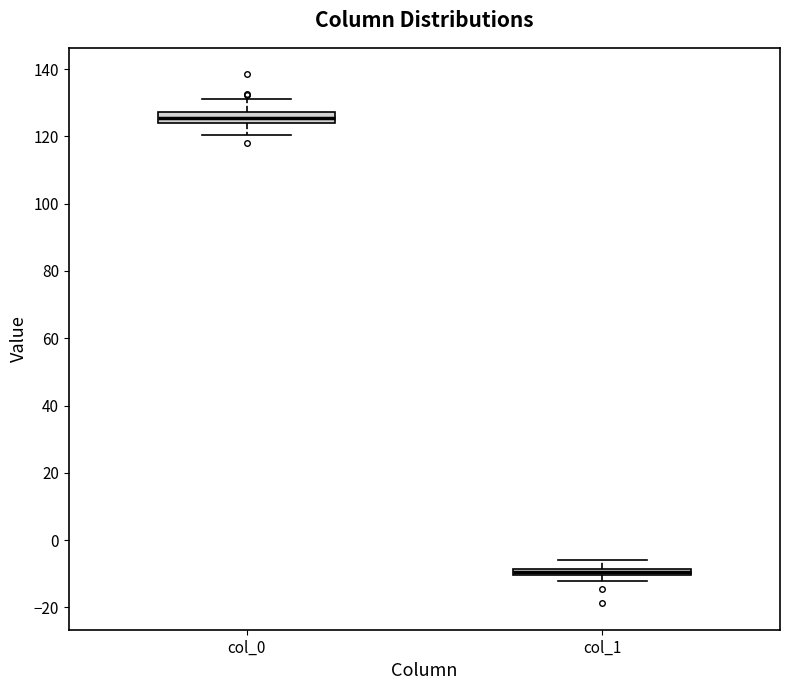

Which box's median line is the lowest?

col_1